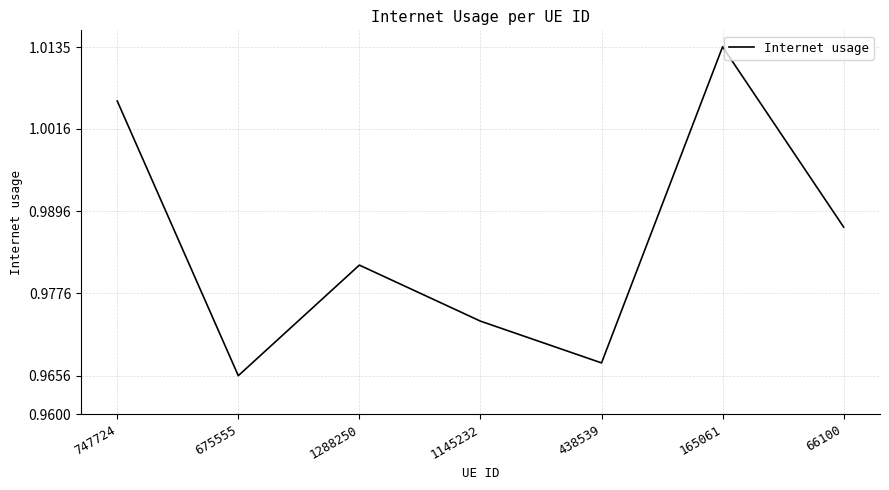

What position from the left is 66100?

7